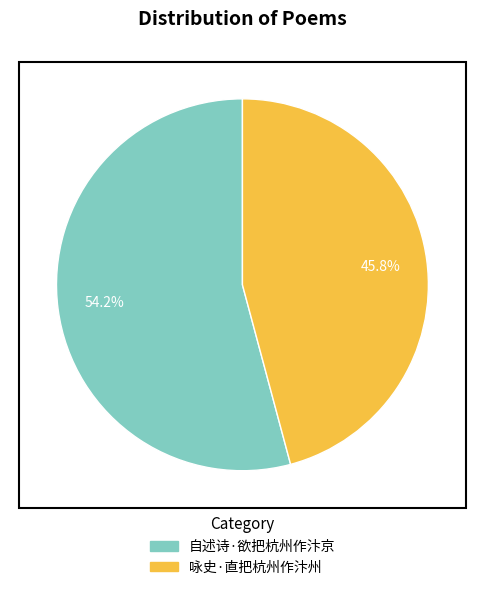

What is the ratio of the value at 自述诗·欲把杭州作汴京 to the value at 咏史·直把杭州作汴州?

1.2